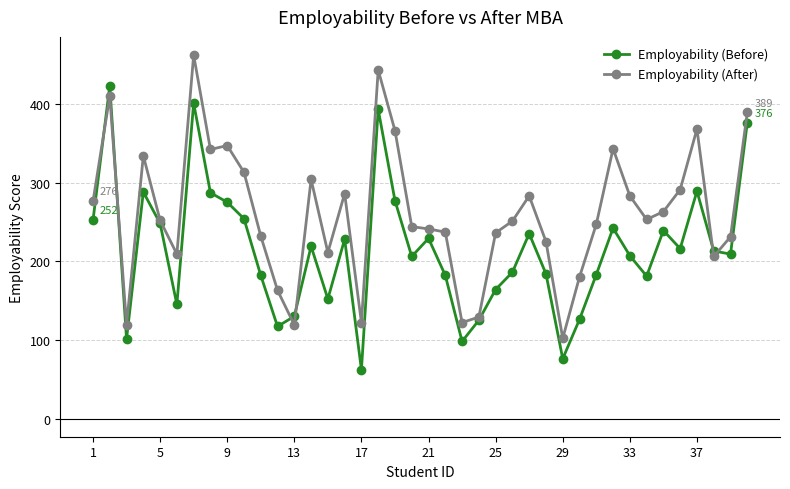

Which series has the largest total across all categories?

Employability (After)